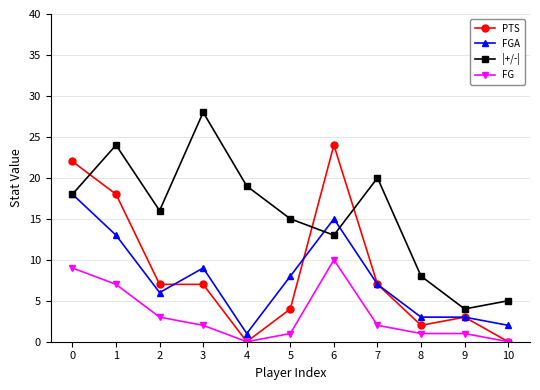

What is the total value across all series at 6?

62